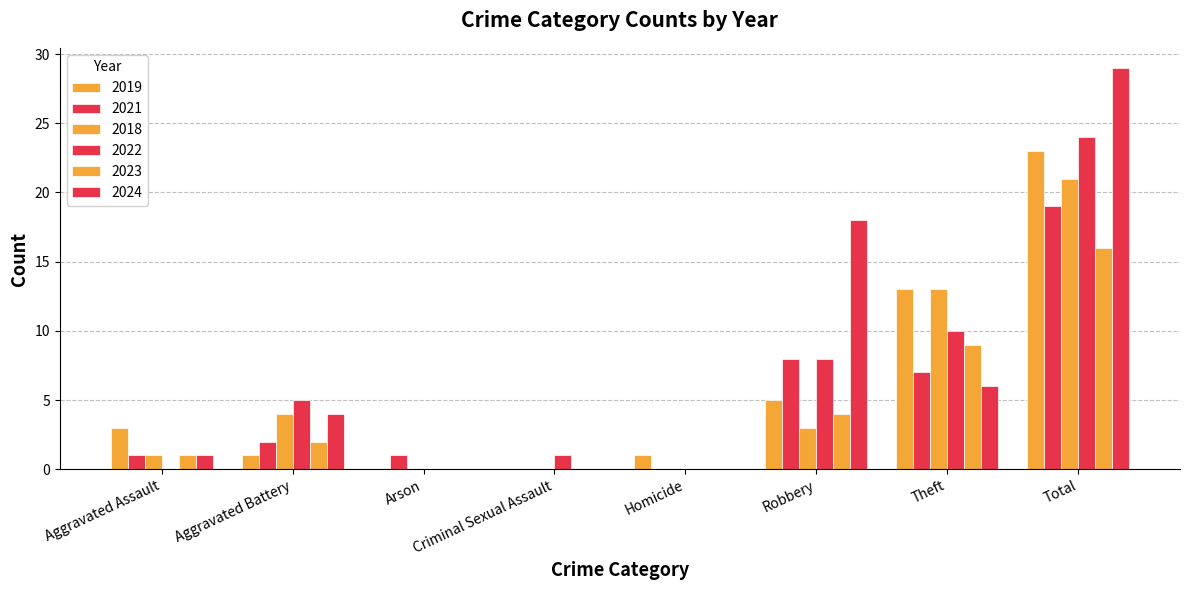

Count the number of categories in the chart.

8